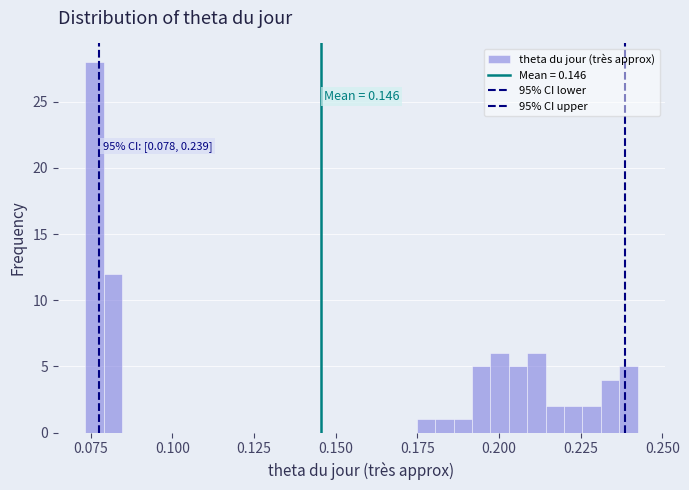

Read against the x-axis, roughly where is the centre of the tallest bar?

0.075